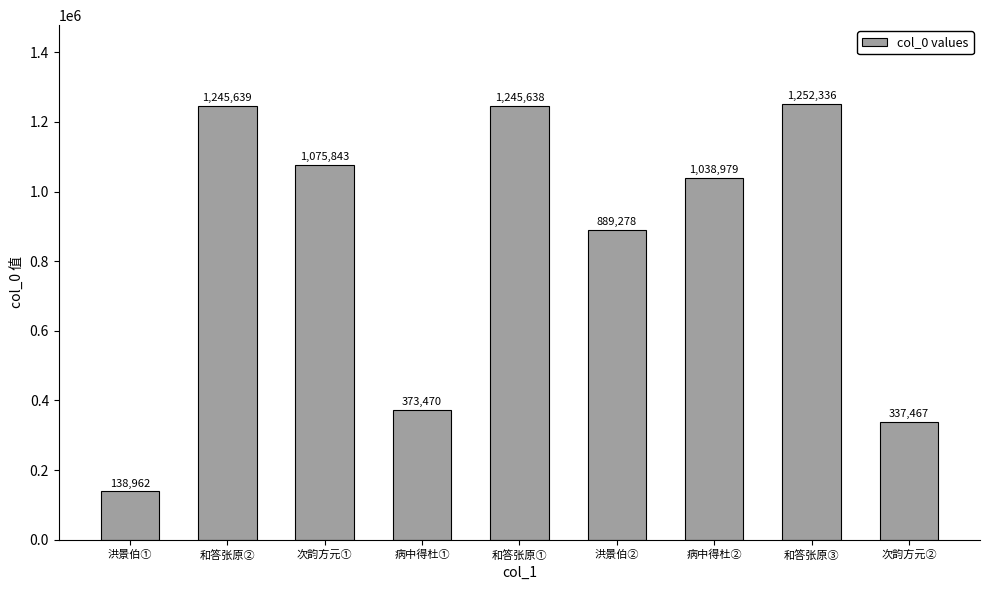

Count the number of data series in this chart.

1